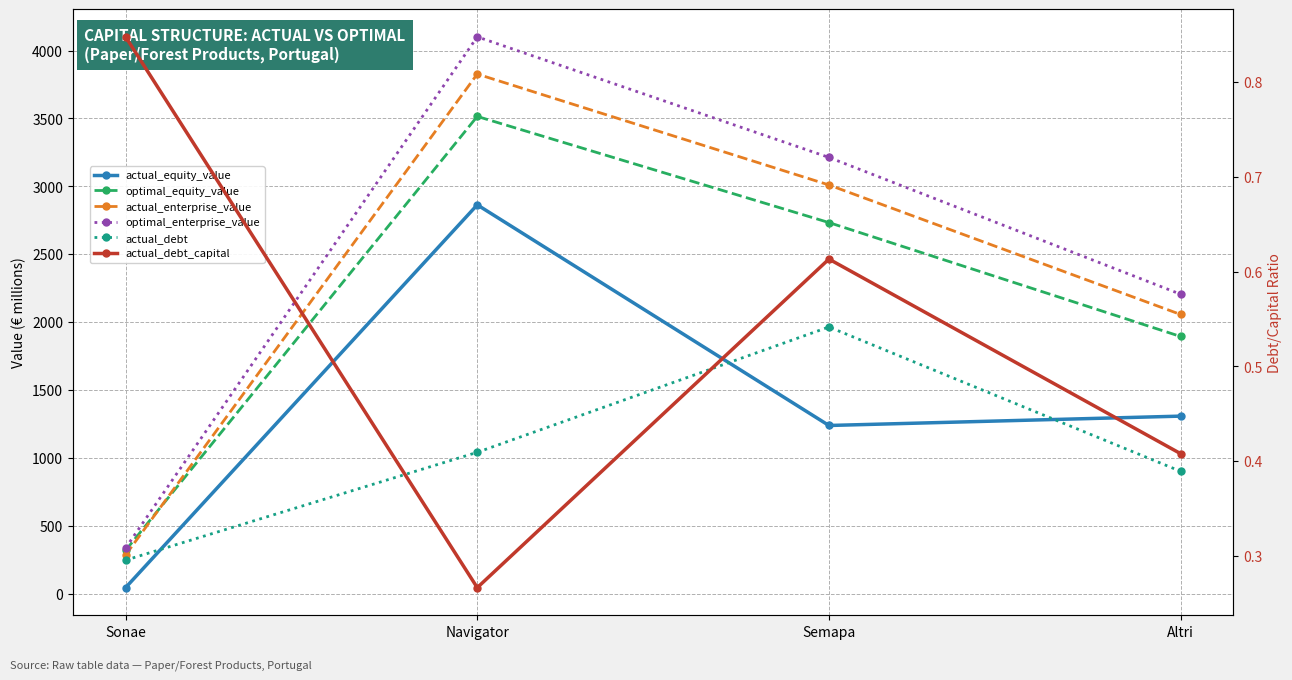

What are all the series names shown in the legend?

actual_equity_value, optimal_equity_value, actual_enterprise_value, optimal_enterprise_value, actual_debt, actual_debt_capital